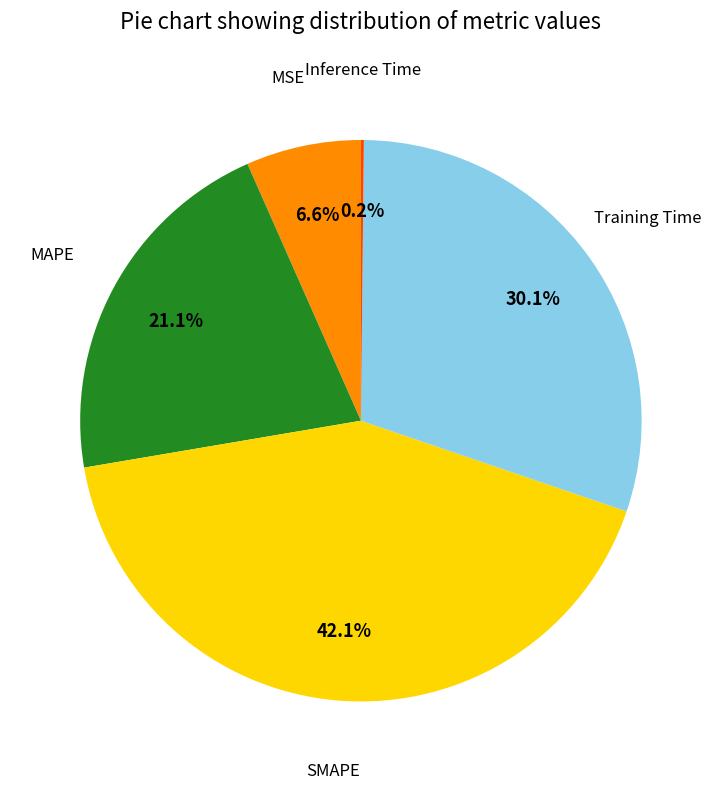

Is there a majority slice in this chart?

No